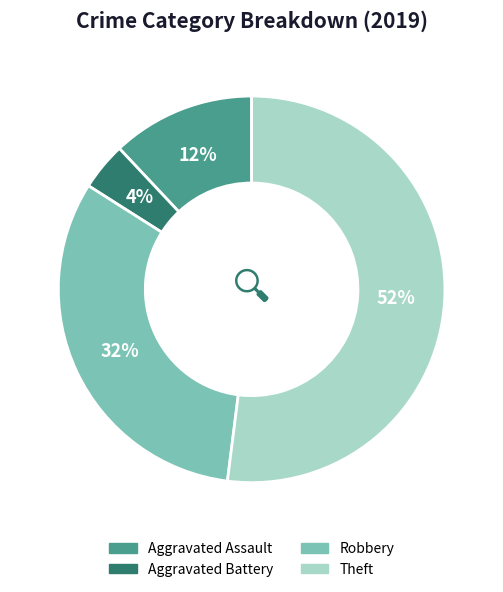

To the nearest percent, what is the combined percentage of Aggravated Battery and Theft?

56%